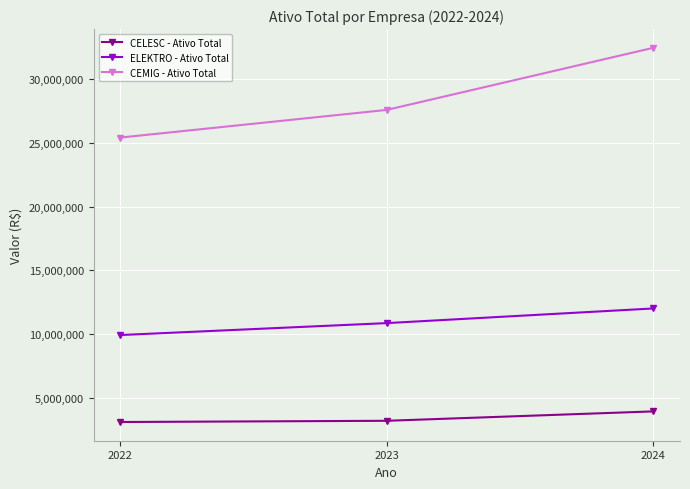

List the labels in order of CEMIG - Ativo Total value, largest first.

2024, 2023, 2022